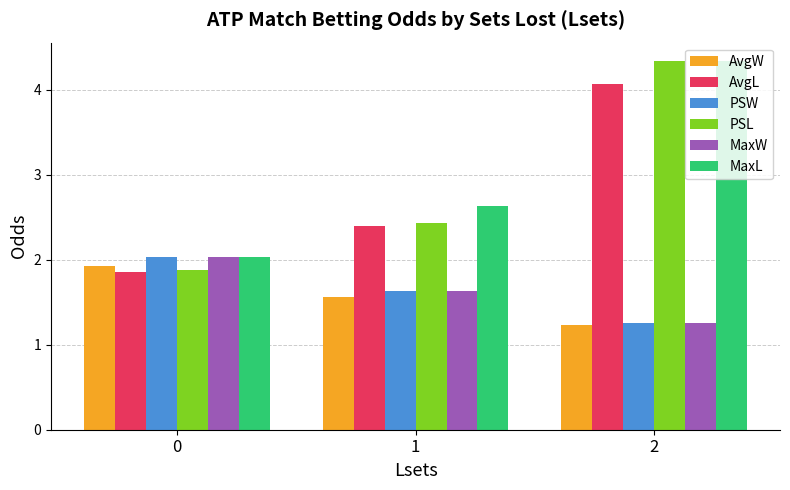

Between 0 and 2, which series saw the biggest shift?

PSL